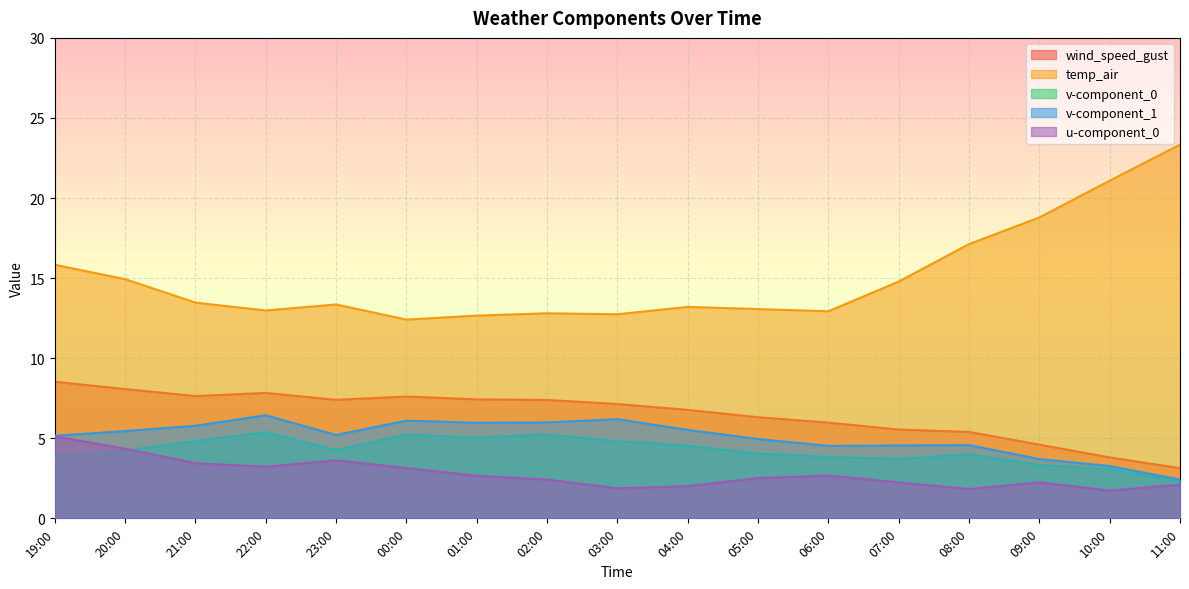

Reading left to right, what are all the values shown in this chart?

wind_speed_gust: 19:00=8.5	20:00=8.1	21:00=7.6	22:00=7.8	23:00=7.4	00:00=7.6	01:00=7.4	02:00=7.4	03:00=7.1	04:00=6.8	05:00=6.3	06:00=6.0	07:00=5.5	08:00=5.4	09:00=4.6	10:00=3.8	11:00=3.1
temp_air: 19:00=15.8	20:00=14.9	21:00=13.5	22:00=13.0	23:00=13.4	00:00=12.4	01:00=12.7	02:00=12.8	03:00=12.7	04:00=13.2	05:00=13.1	06:00=12.9	07:00=14.8	08:00=17.1	09:00=18.8	10:00=21.1	11:00=23.3
v-component_0: 19:00=3.9	20:00=4.2	21:00=4.8	22:00=5.4	23:00=4.3	00:00=5.2	01:00=5.0	02:00=5.2	03:00=4.8	04:00=4.5	05:00=4.1	06:00=3.8	07:00=3.7	08:00=4.0	09:00=3.3	10:00=3.1	11:00=2.3
v-component_1: 19:00=5.2	20:00=5.5	21:00=5.8	22:00=6.4	23:00=5.2	00:00=6.1	01:00=6.0	02:00=6.0	03:00=6.2	04:00=5.5	05:00=5.0	06:00=4.5	07:00=4.5	08:00=4.6	09:00=3.7	10:00=3.3	11:00=2.4
u-component_0: 19:00=5.1	20:00=4.4	21:00=3.4	22:00=3.2	23:00=3.6	00:00=3.1	01:00=2.7	02:00=2.4	03:00=1.9	04:00=2.0	05:00=2.5	06:00=2.7	07:00=2.2	08:00=1.8	09:00=2.2	10:00=1.7	11:00=2.1